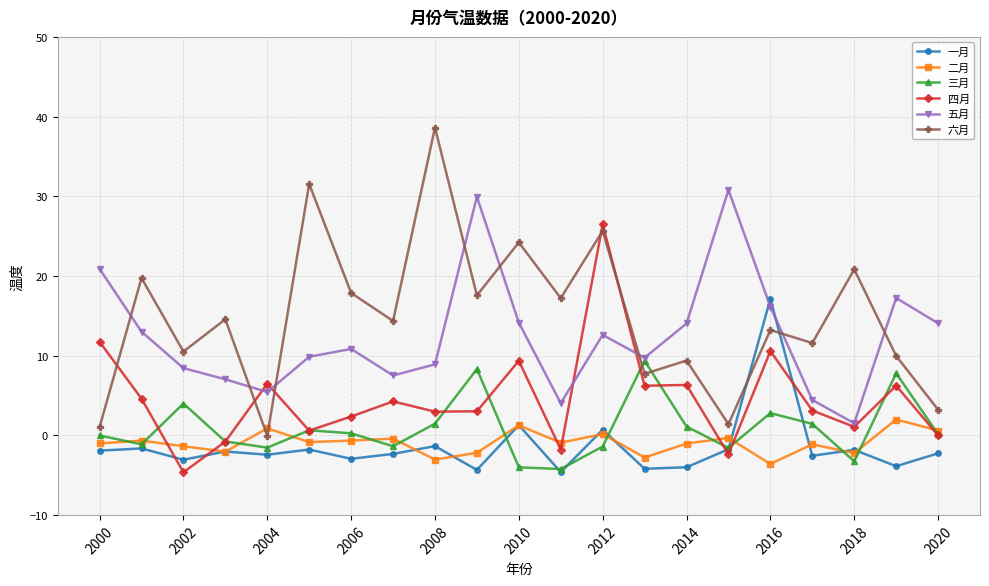

Which series ends up on top after the final intersection of 六月 and 一月?

六月